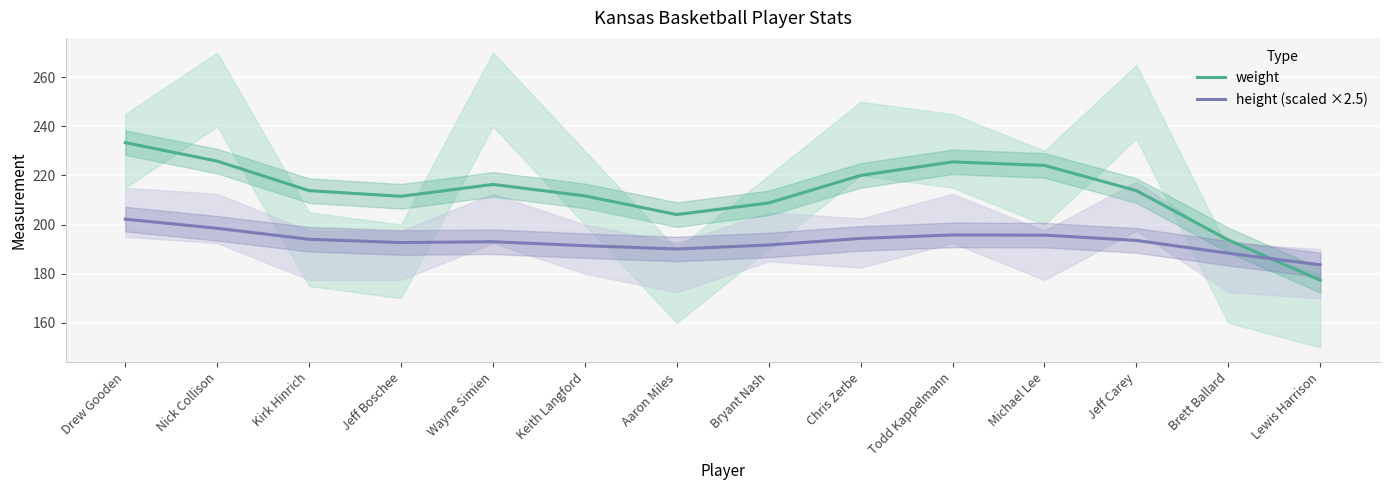

At which label does weight reach its minimum?

Lewis Harrison